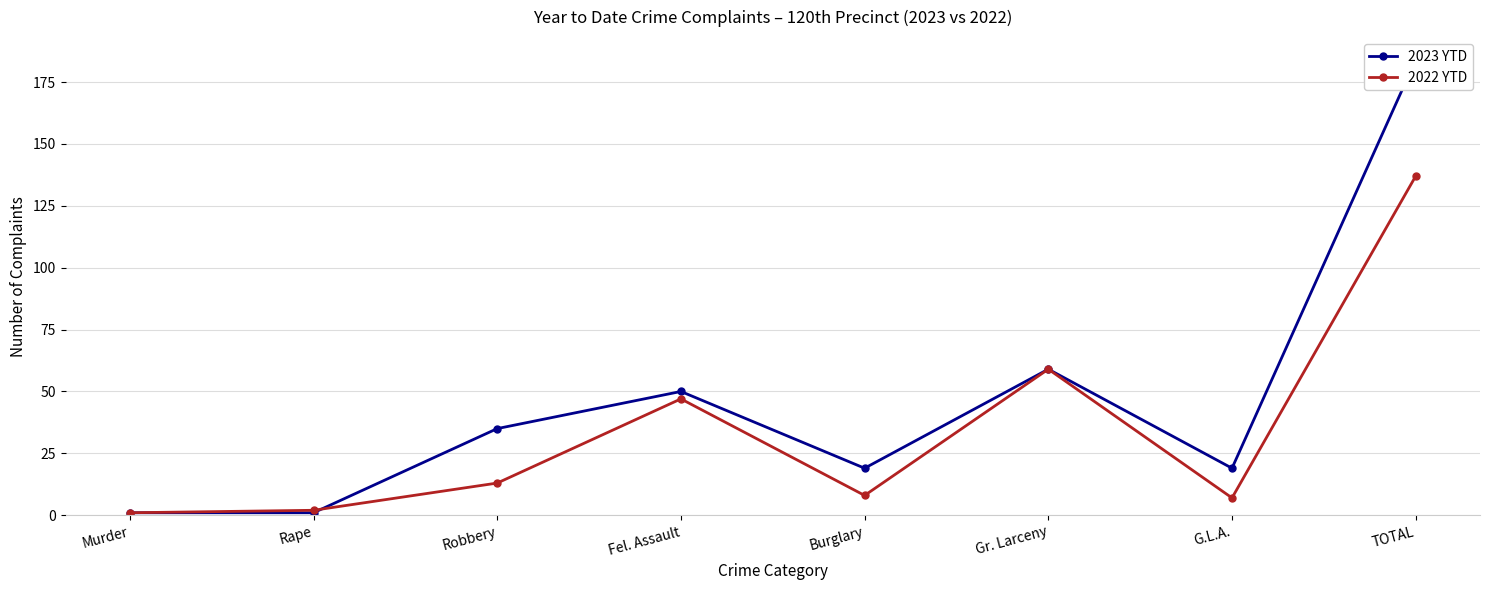

Rank the categories by 2022 YTD value from highest to lowest.

TOTAL, Gr. Larceny, Fel. Assault, Robbery, Burglary, G.L.A., Rape, Murder